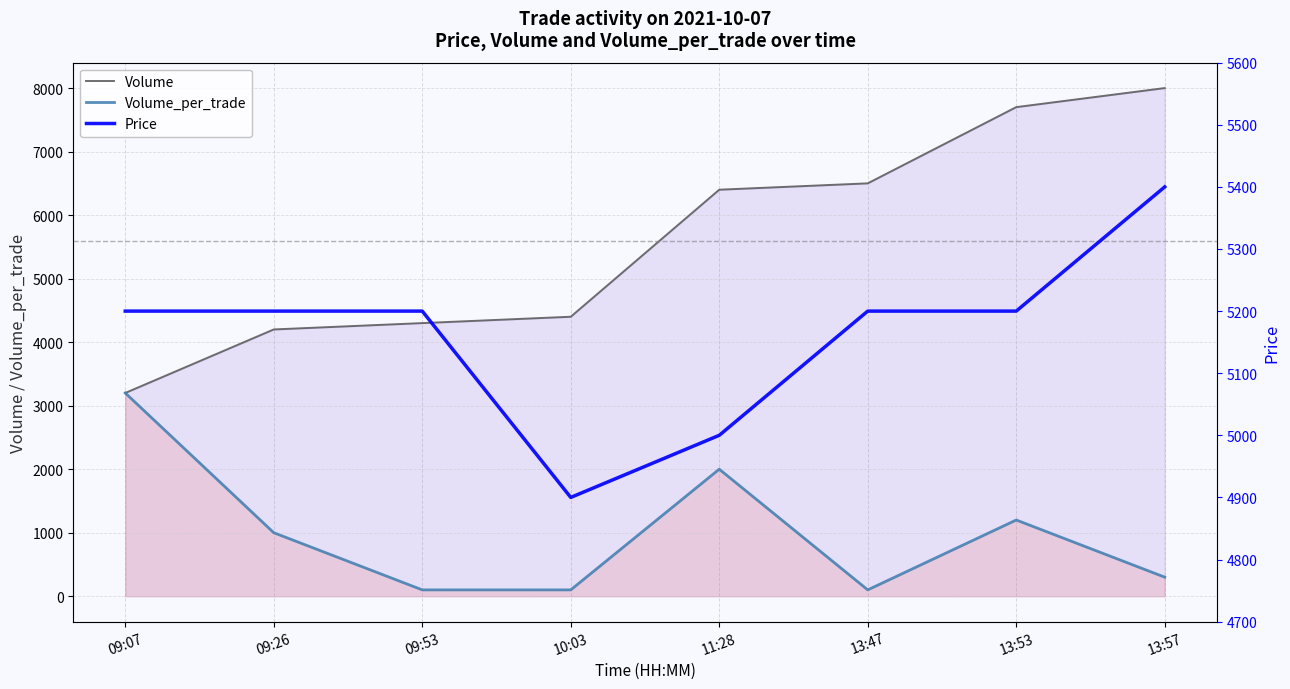

Reading right to left, extract all data points from this chart.

Volume: 13:57=8000	13:53=7700	13:47=6500	11:28=6400	10:03=4400	09:53=4300	09:26=4200	09:07=3200
Volume_per_trade: 13:57=300	13:53=1200	13:47=100	11:28=2000	10:03=100	09:53=100	09:26=1000	09:07=3200
Price: 13:57=5400	13:53=5200	13:47=5200	11:28=5000	10:03=4900	09:53=5200	09:26=5200	09:07=5200